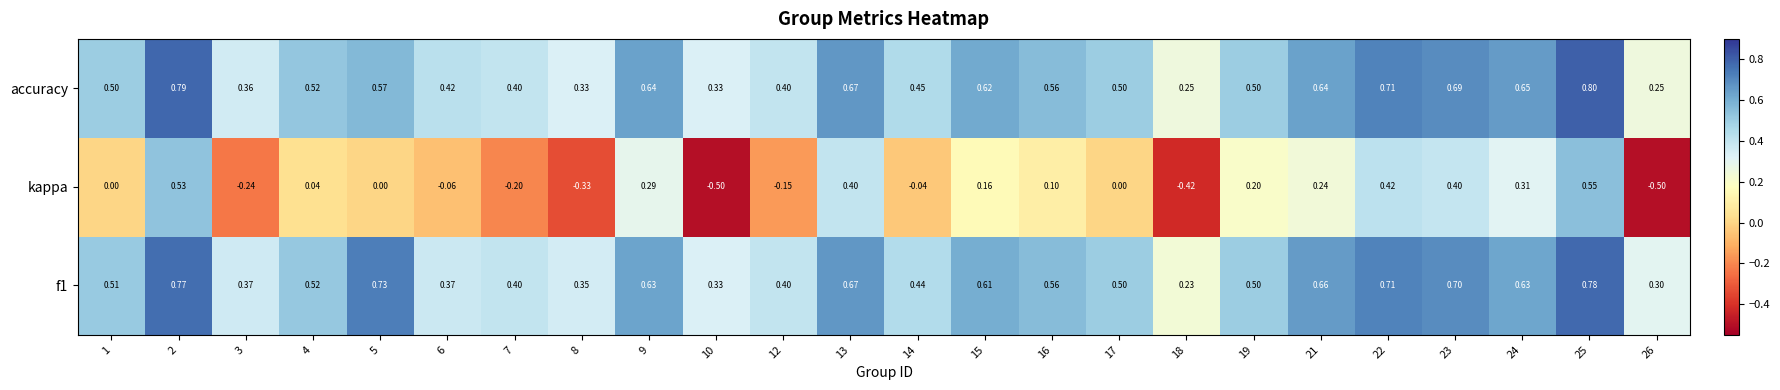

Which series has the widest spread of values?

kappa